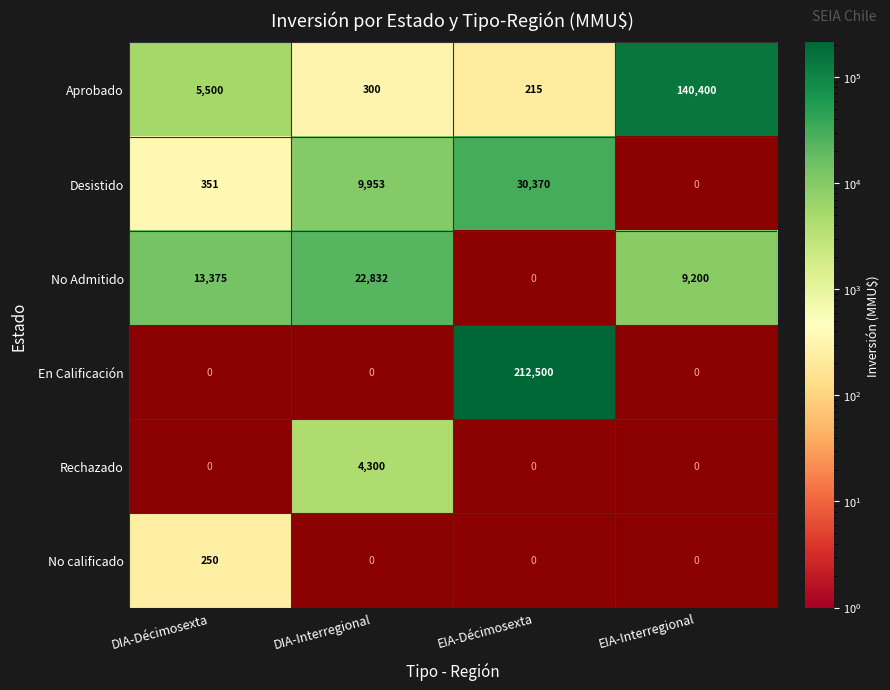

What is the approximate value of Aprobado at DIA-Interregional?

300